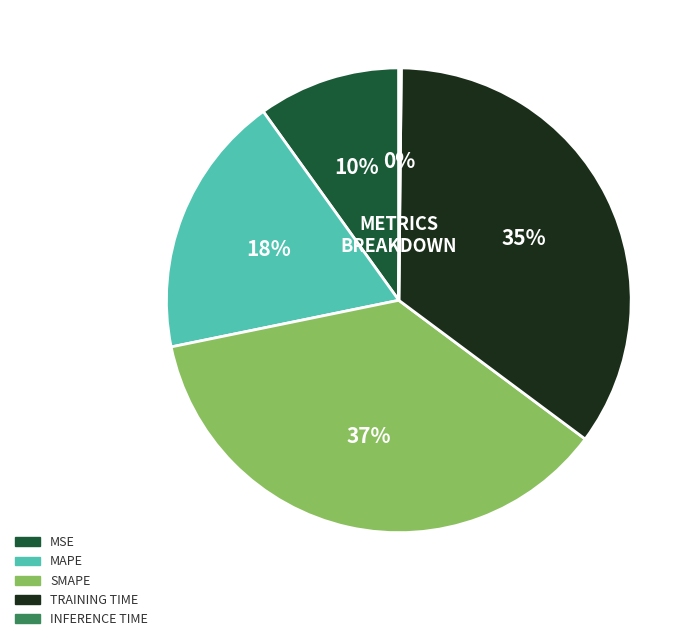

Is there a majority slice in this chart?

No